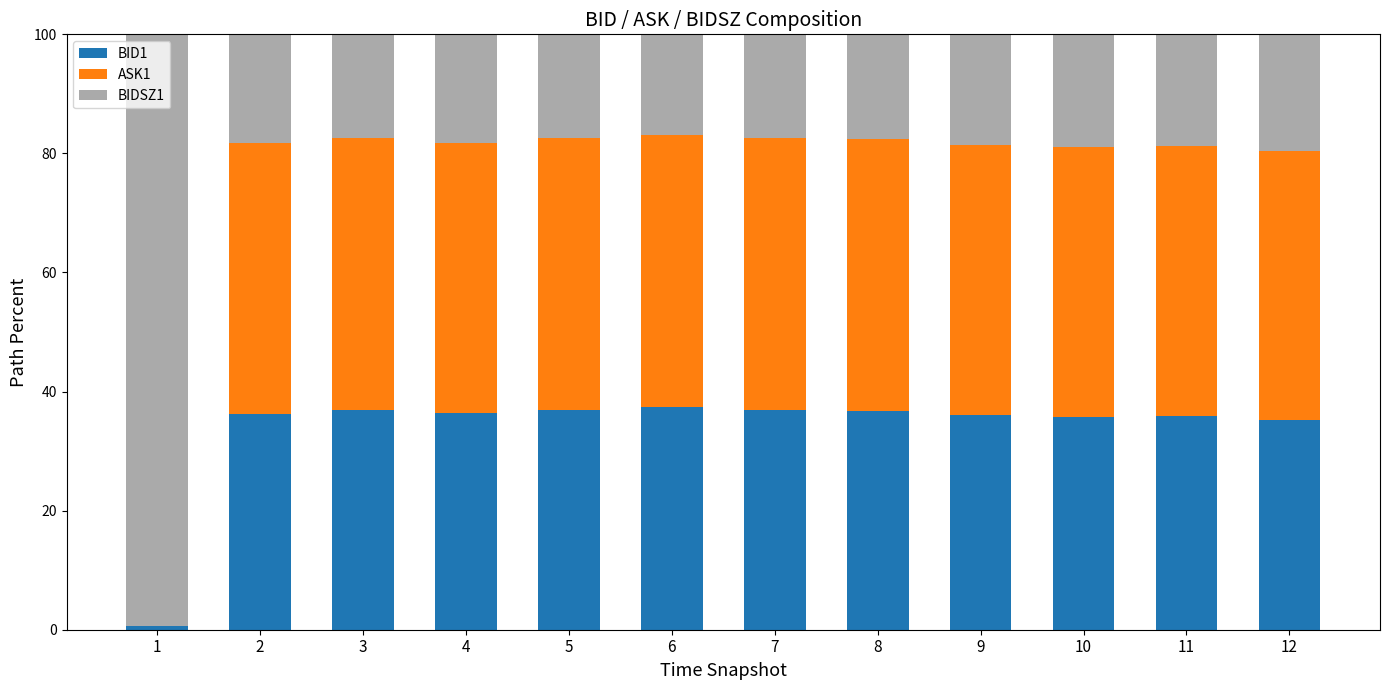

The value of BID1 at 2 is 36.3. True or false?

True